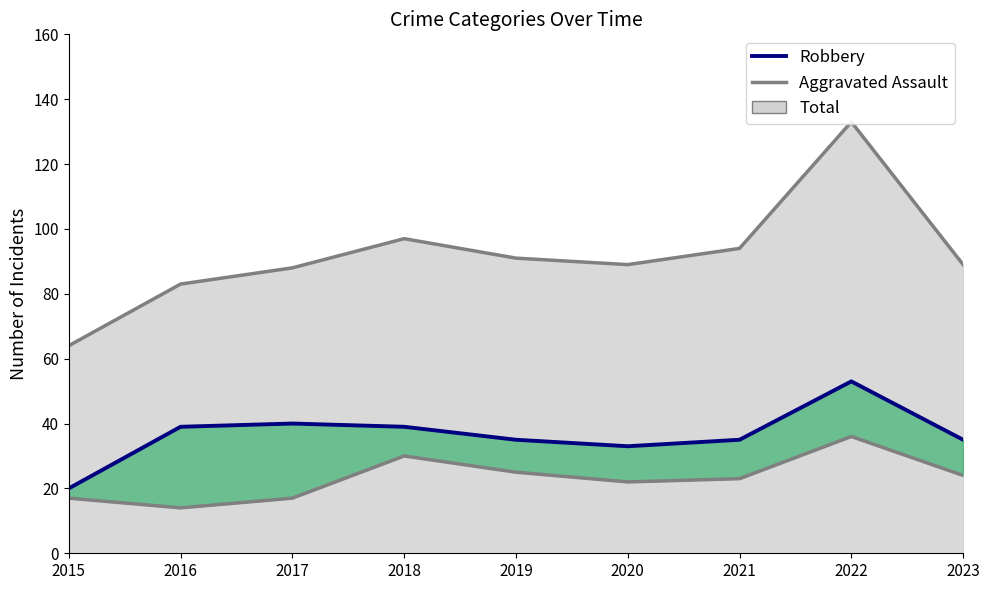

What is the smallest value displayed?

14